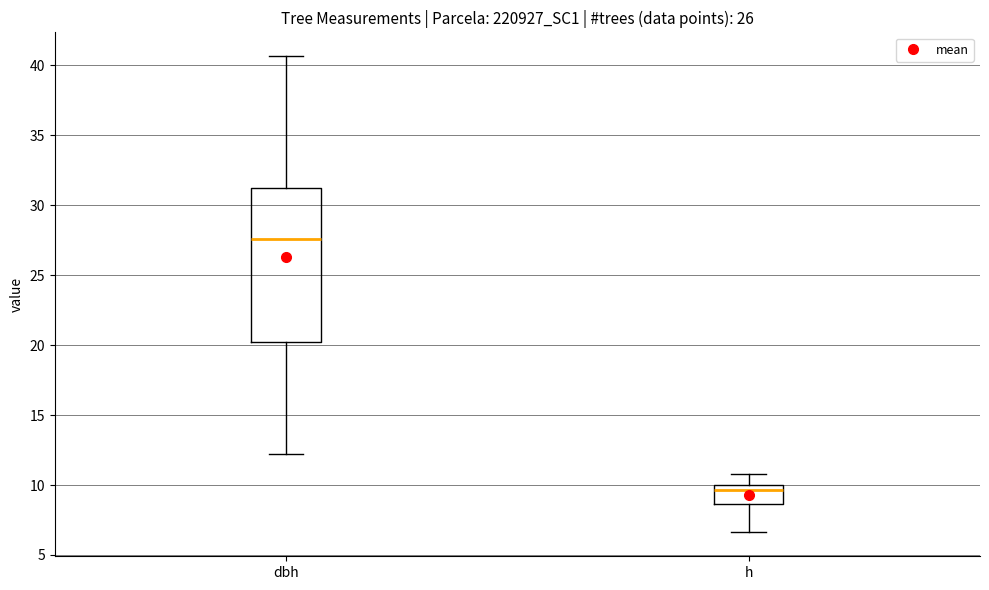

Which box is the tallest, from its lower edge to its upper edge?

dbh